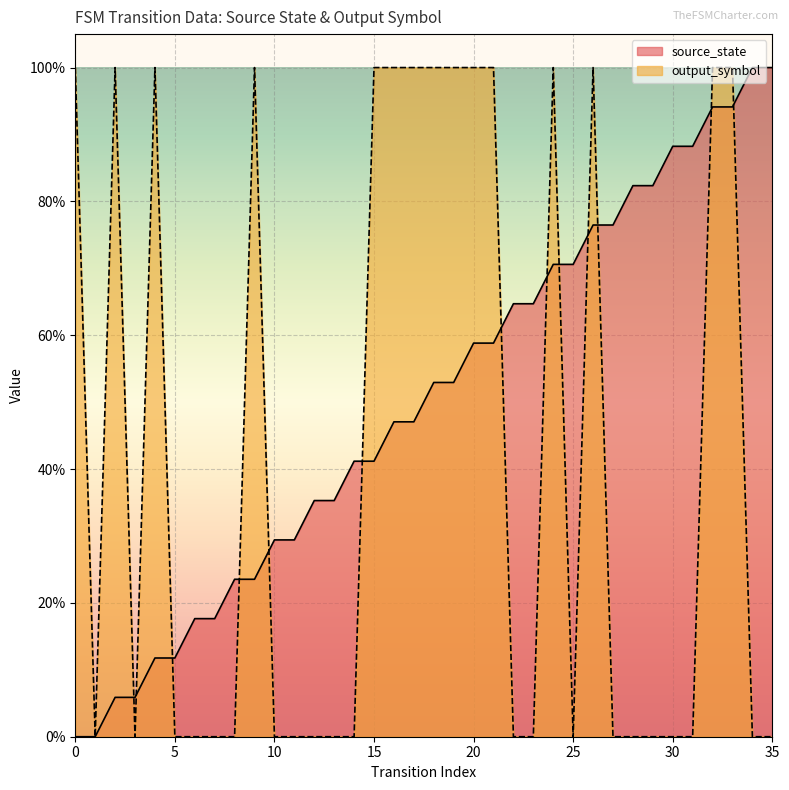

True or false: output_symbol and source_state intersect in this chart.

True